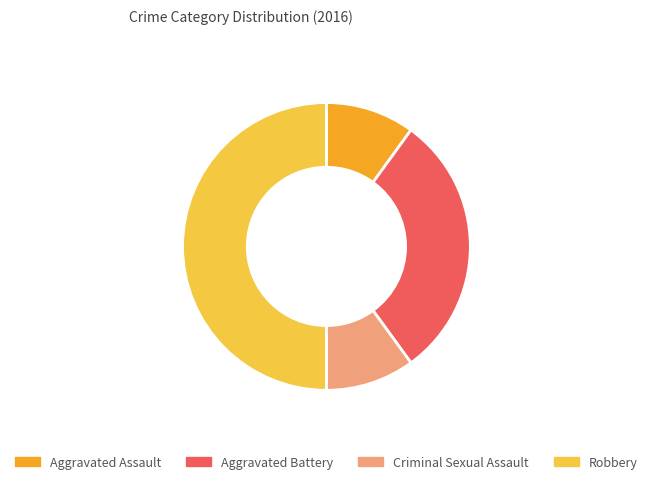

The Aggravated Battery slice represents 21% of the pie. True or false?

False